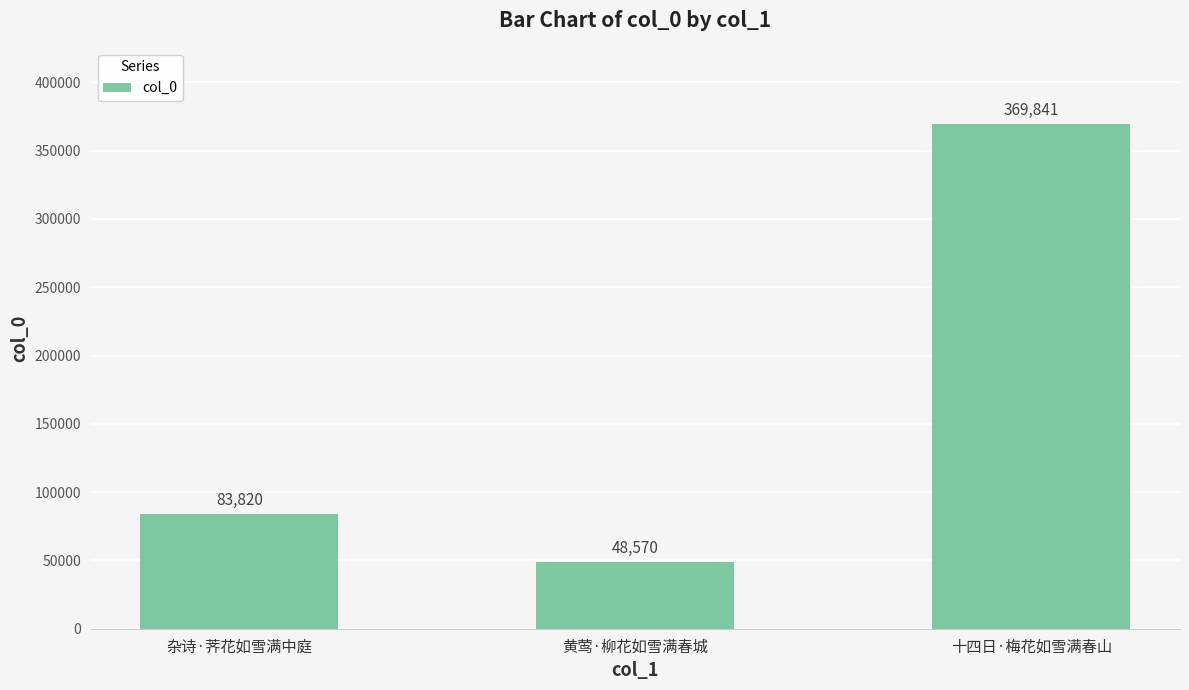

Is it true that the value at 杂诗·荠花如雪满中庭 is 83820?

True